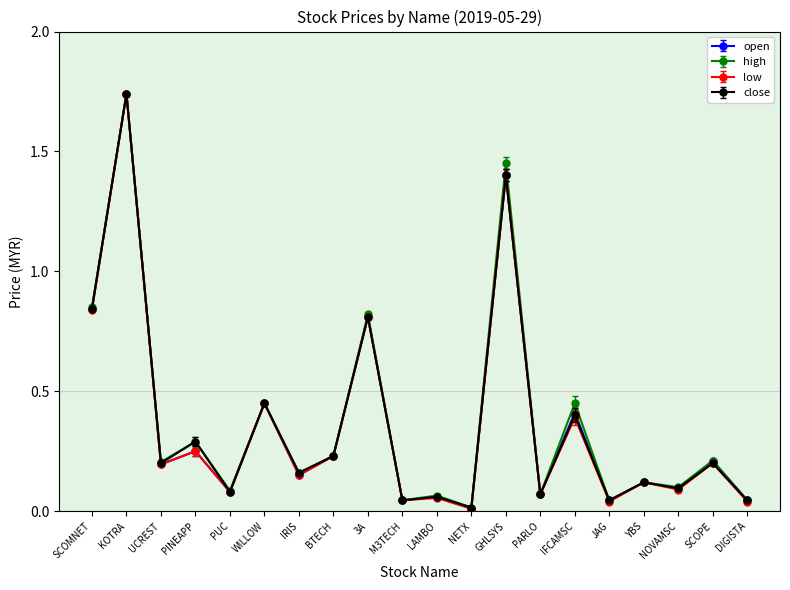

What is the label of the 18th point from the left?

NOVAMSC